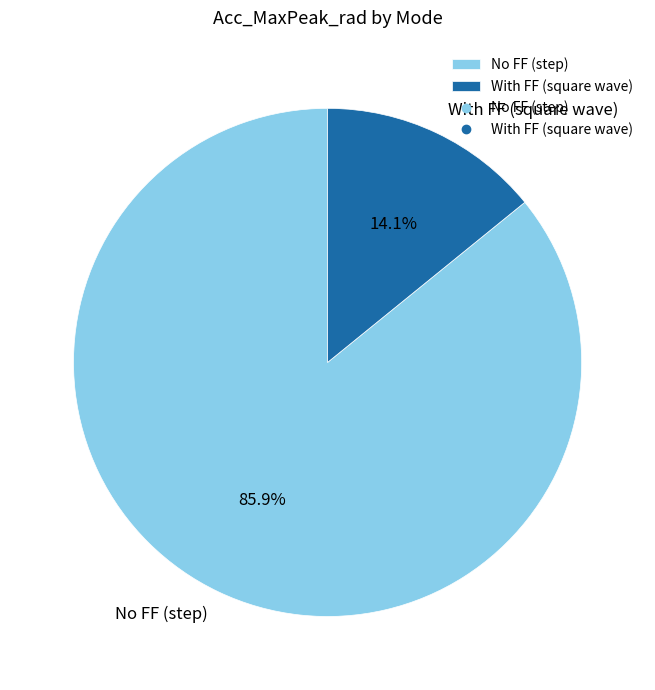

Which slice represents more than half of the pie?

No FF (step)